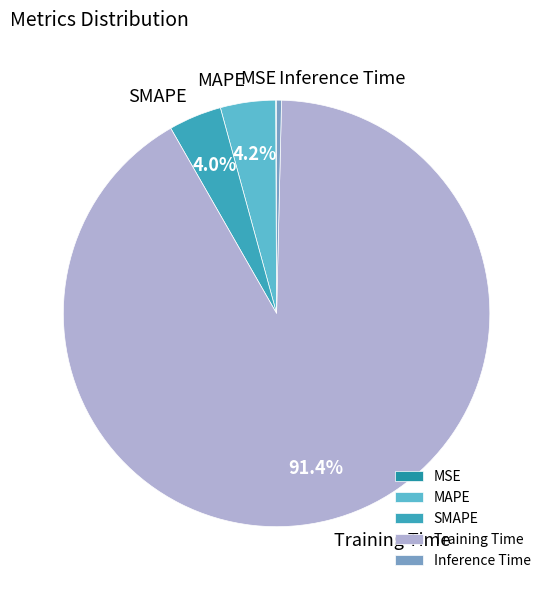

To the nearest percent, what is the average slice percentage?

20%